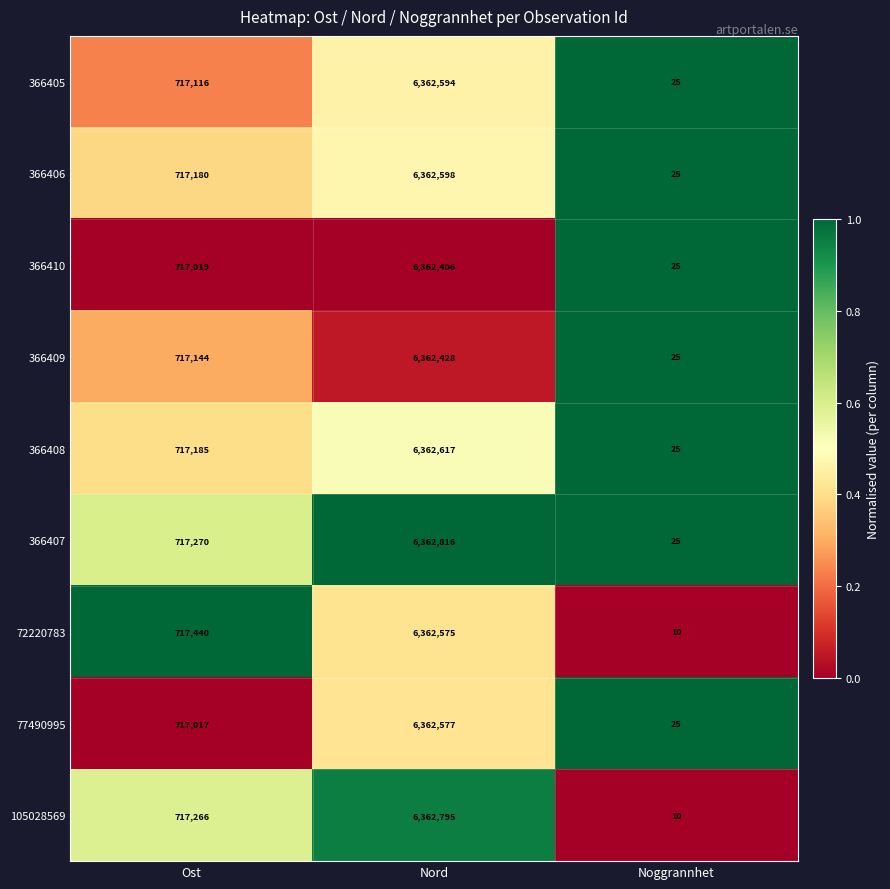

What is the total value across all series at Ost?

6454637